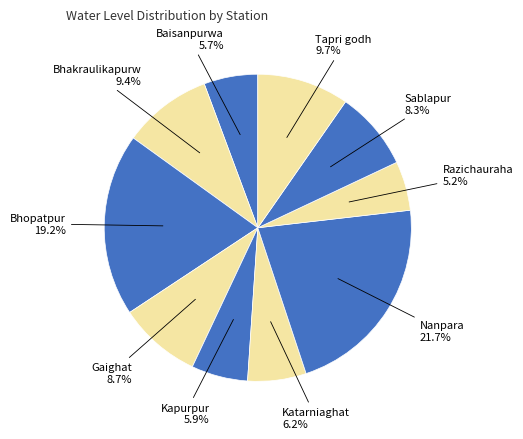

To the nearest percent, what portion does Tapri godh represent?

10%